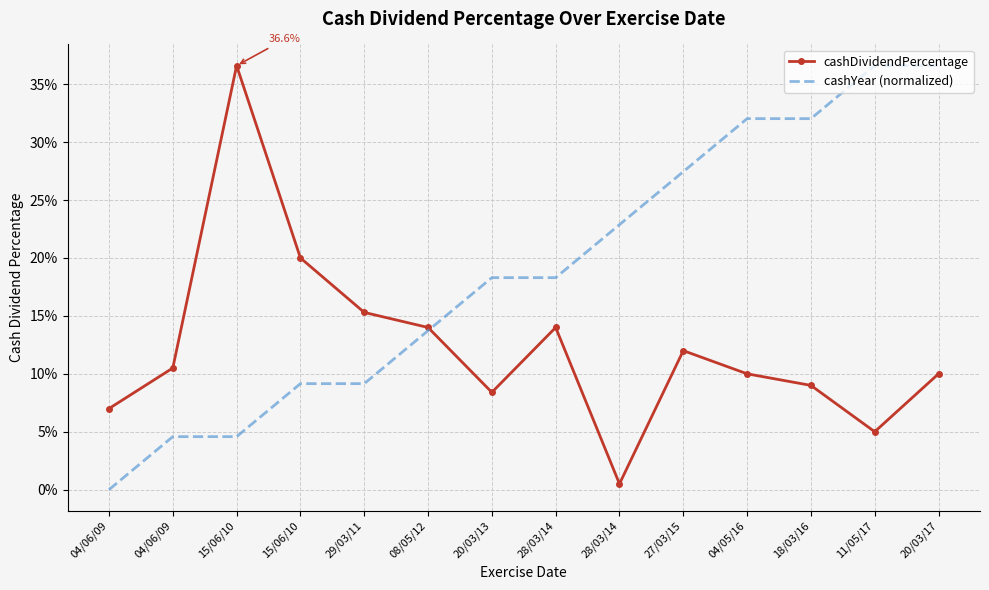

What are all the series names shown in the legend?

cashDividendPercentage, cashYear (normalized)